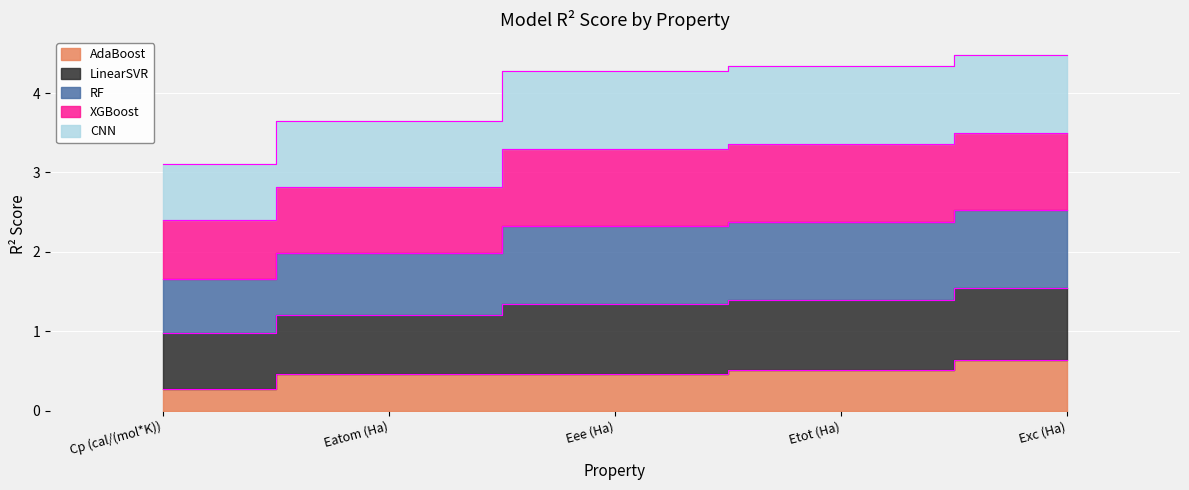

How many categories are shown in the chart?

5